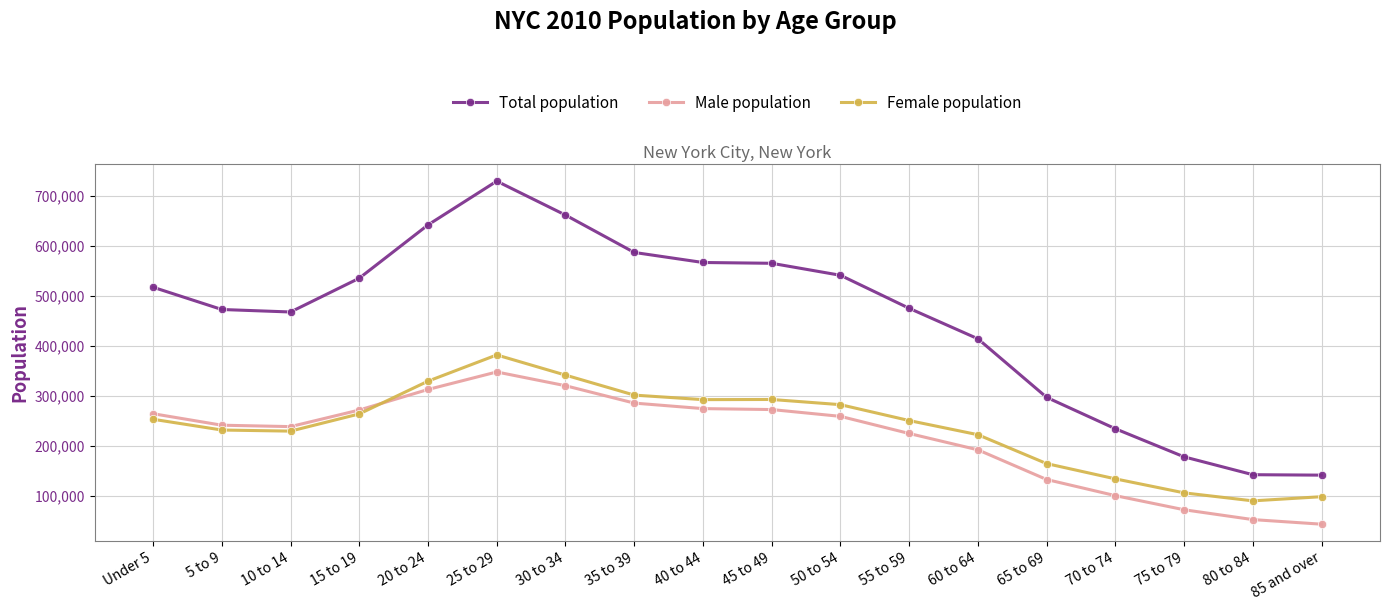

In Female population, how many points are lower than both neighbors (excluding endpoints)?

3